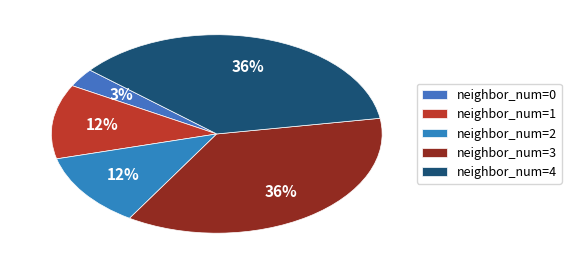

Count the number of slices in the pie.

5